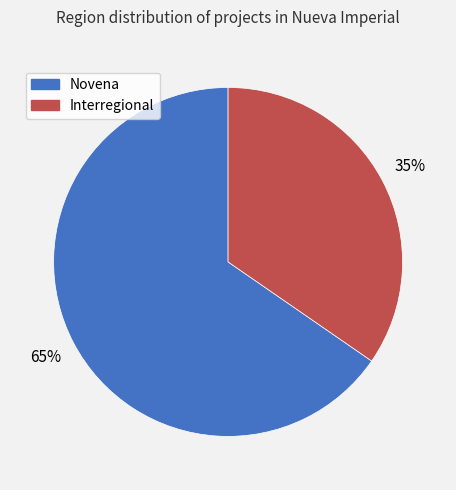

Count the number of slices in the pie.

2